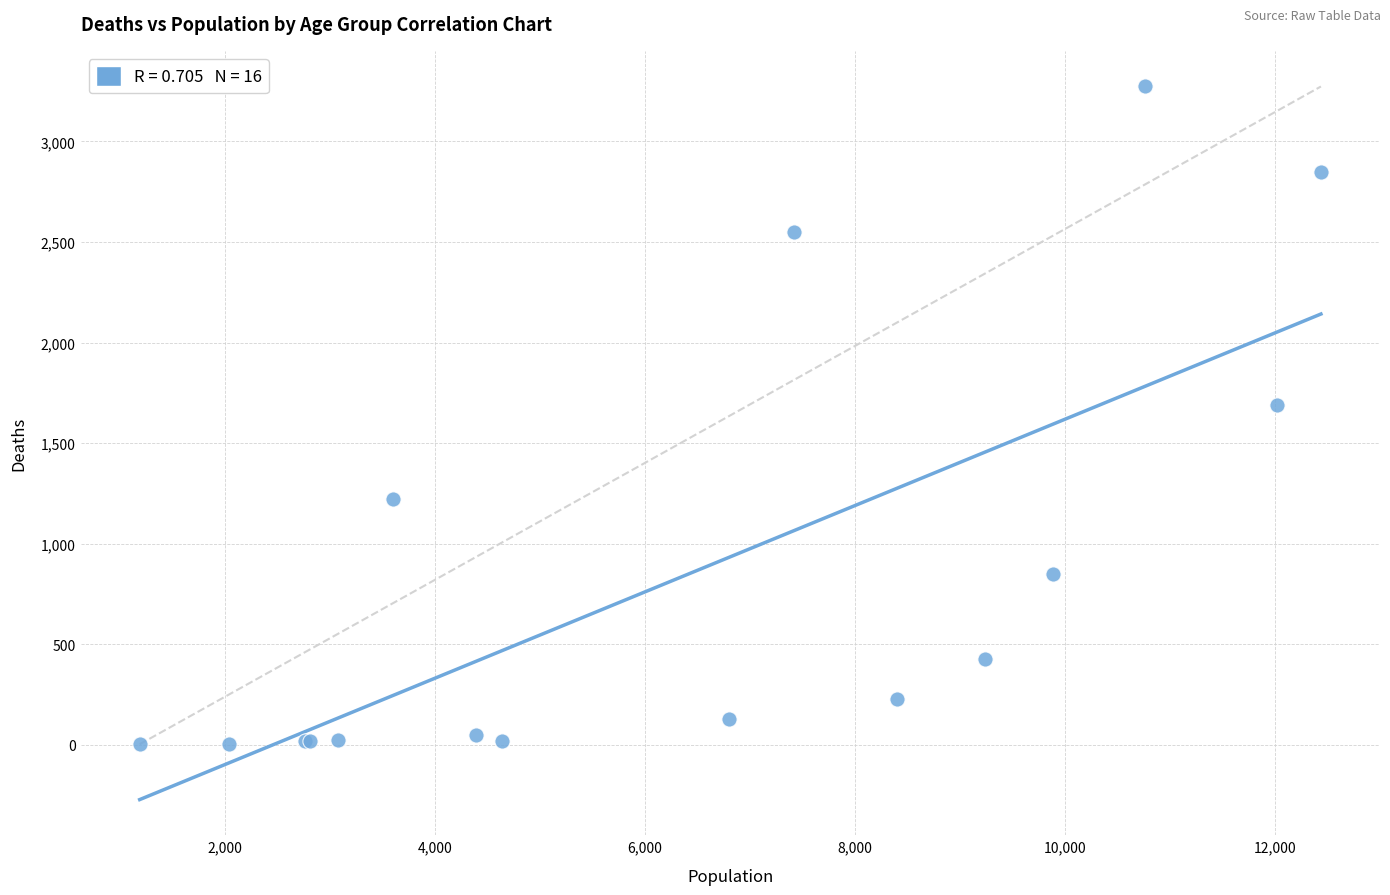

What Y value in the scatter plot is closest to 1638?

1690